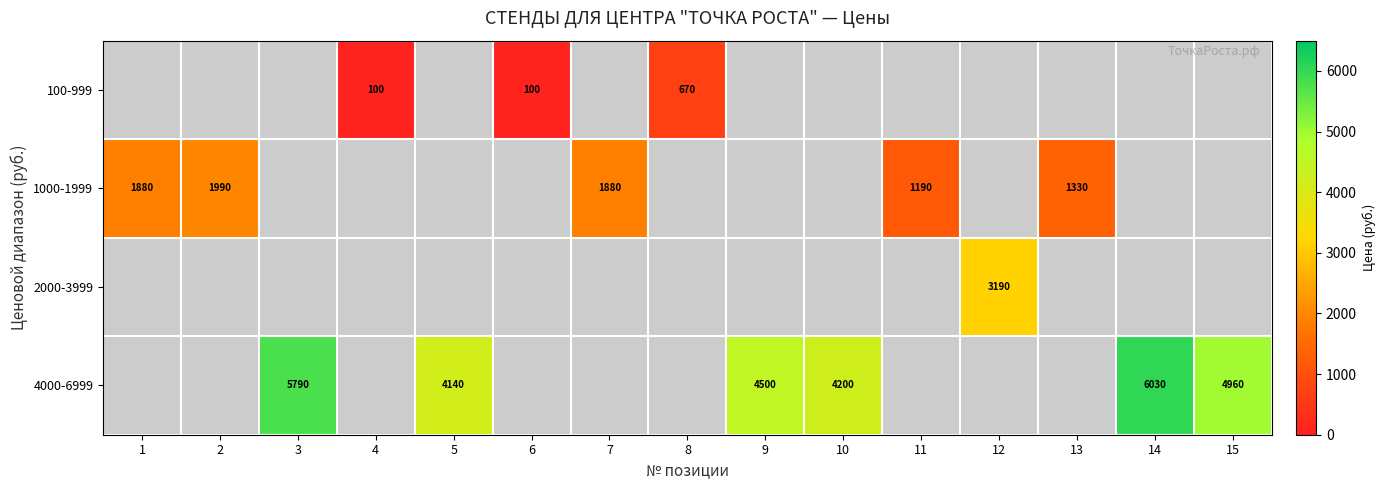

What is the maximum value shown in the chart?

6030.0